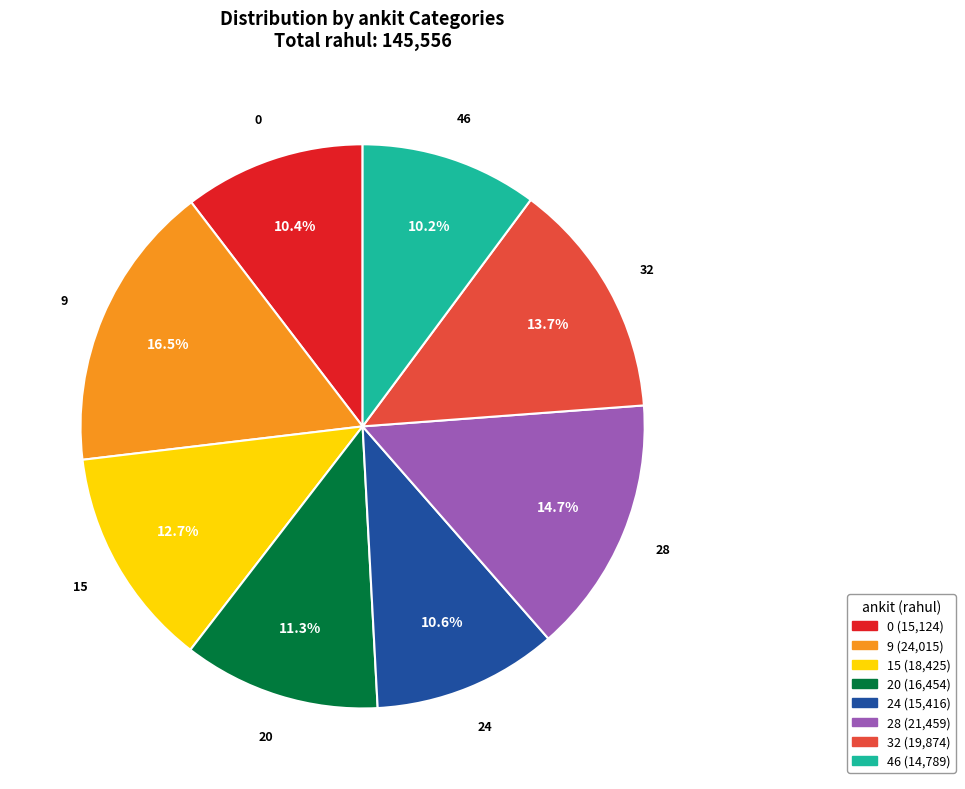

What percentage do 24 and 46 together represent?

20.8%